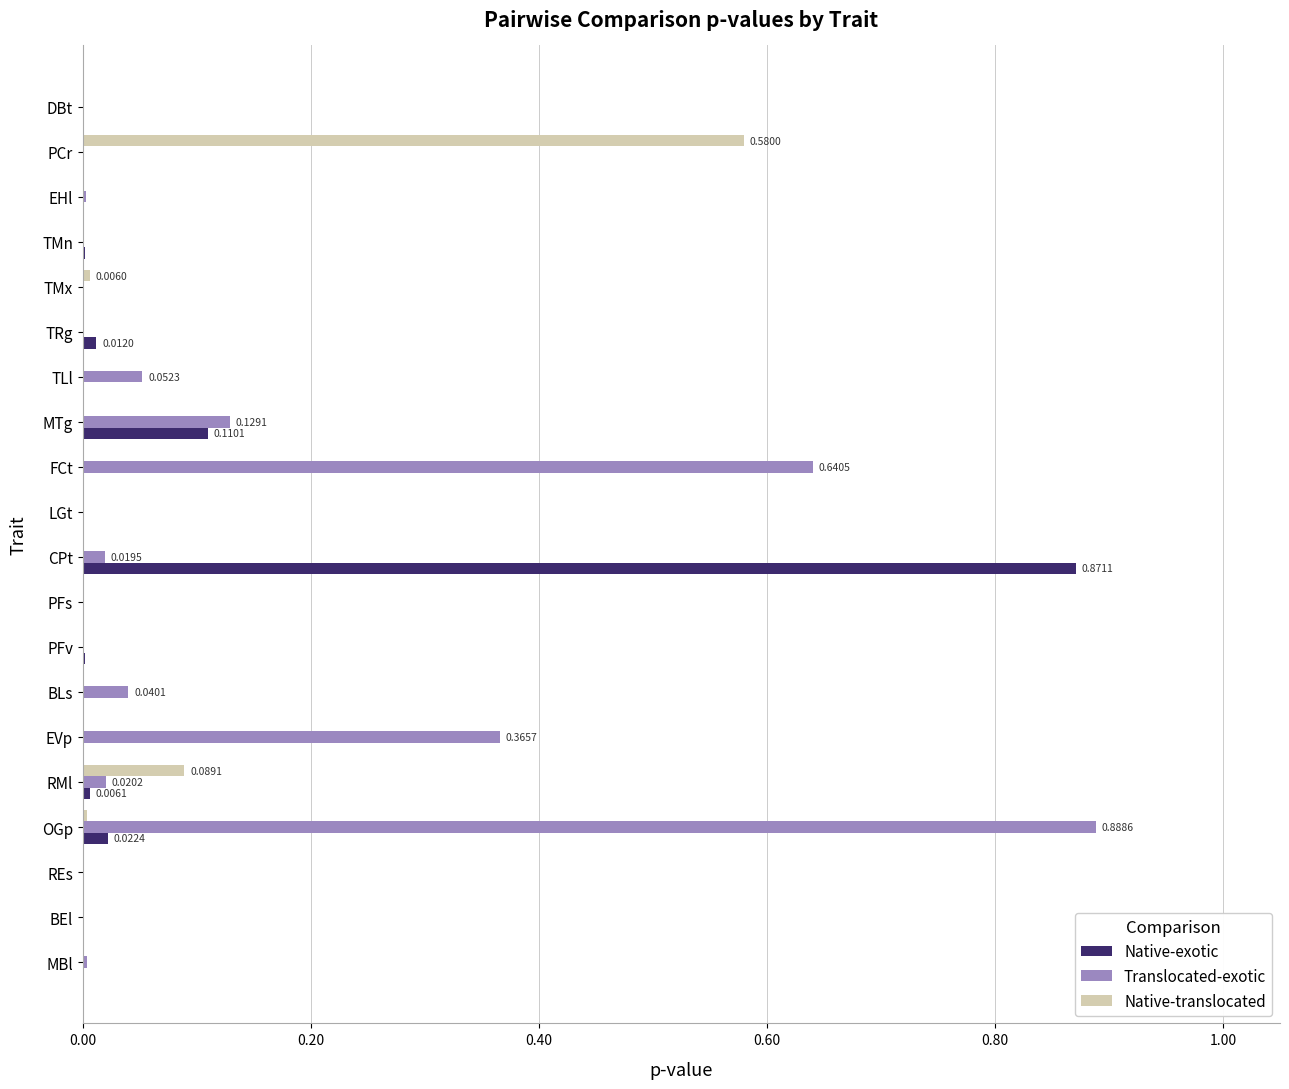

What is the sum of all Native-translocated values?

0.7